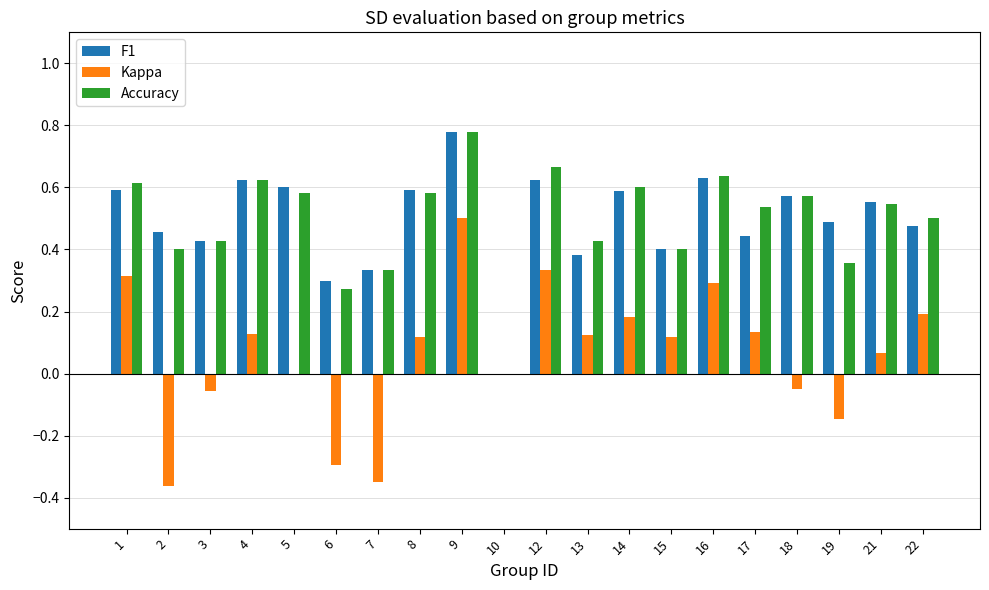

Which series changed the most between 13 and 16?

F1